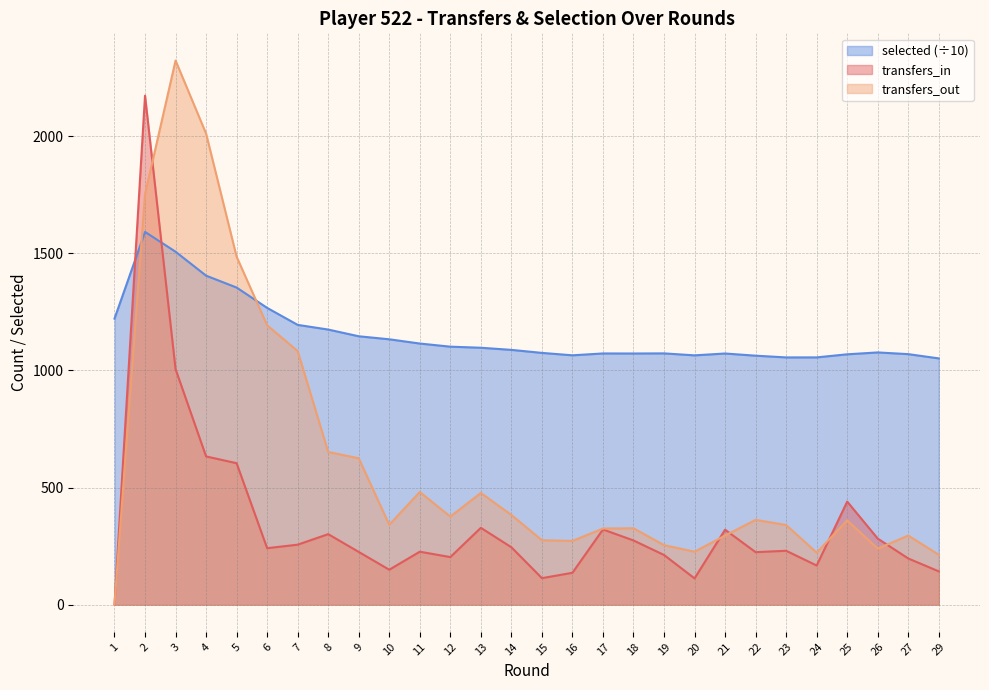

What is the approximate value of transfers_out at 4?

2012.0